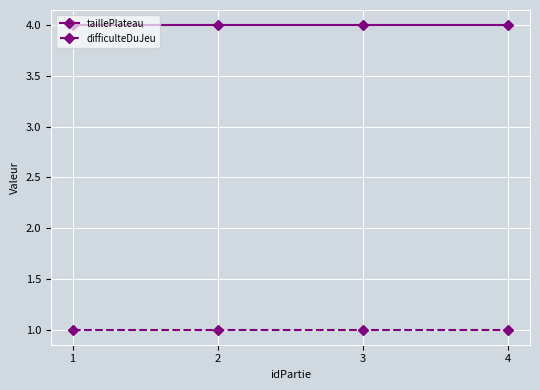

The taillePlateau series shows 4 at 2. True or false?

True